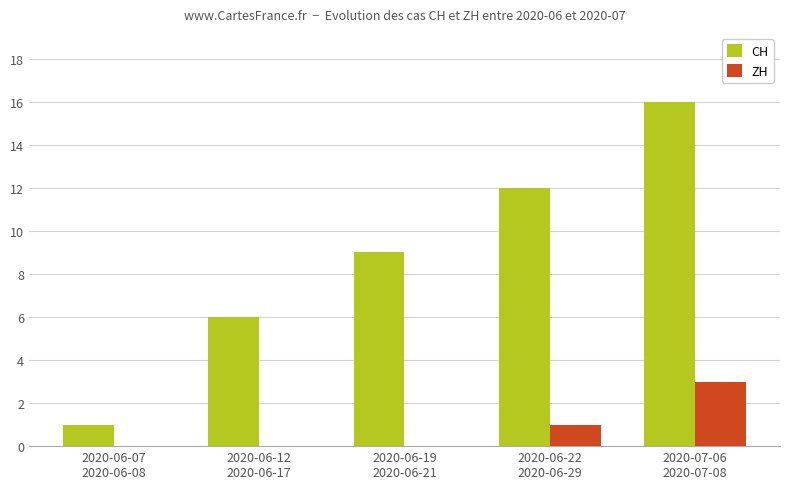

Does the chart contain stacked bars?

No